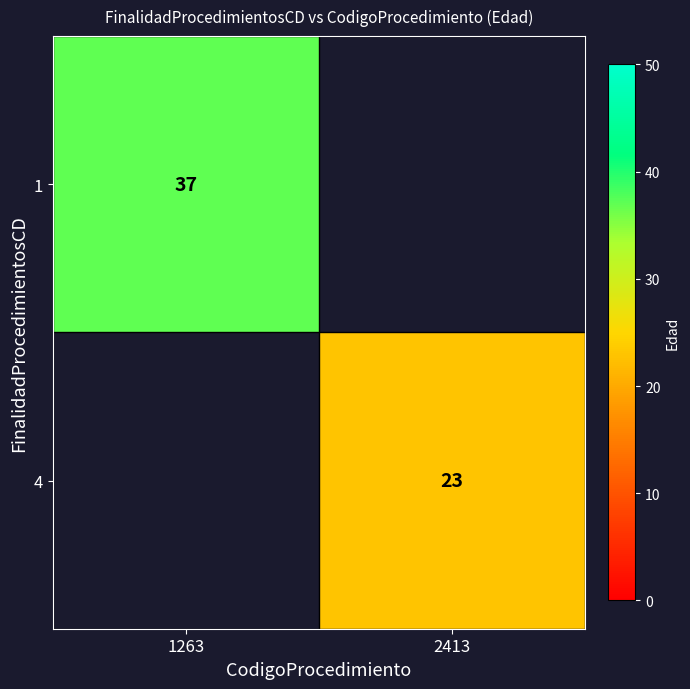

At how many categories does at least one series exceed 32?

1